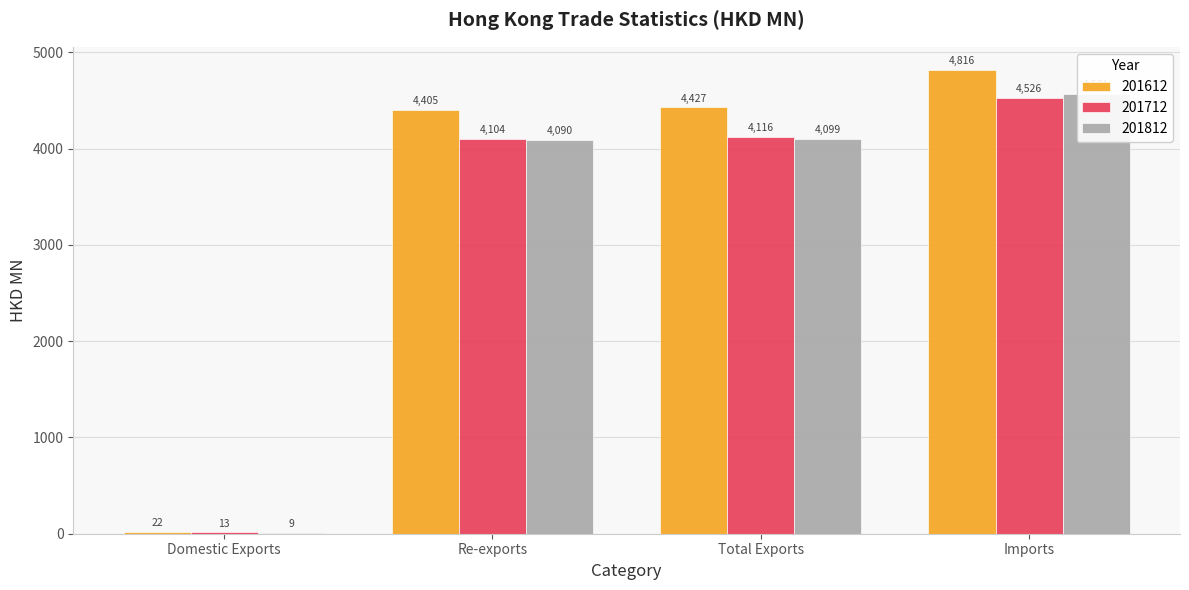

What is the difference between the 201612 values at Imports and Total Exports?

388.5